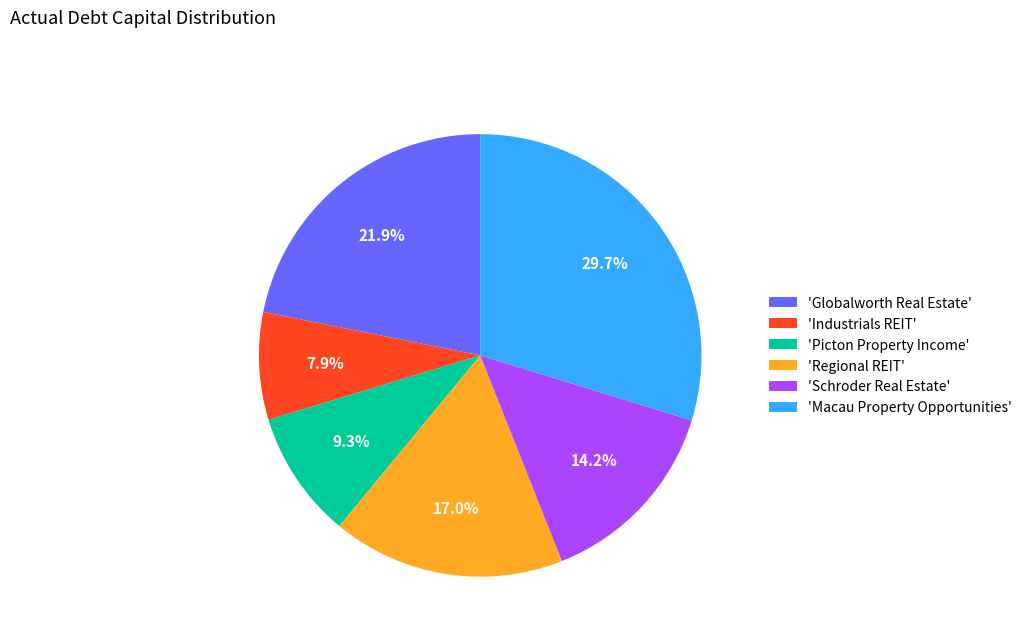

Is there any slice that represents more than half of the pie?

No